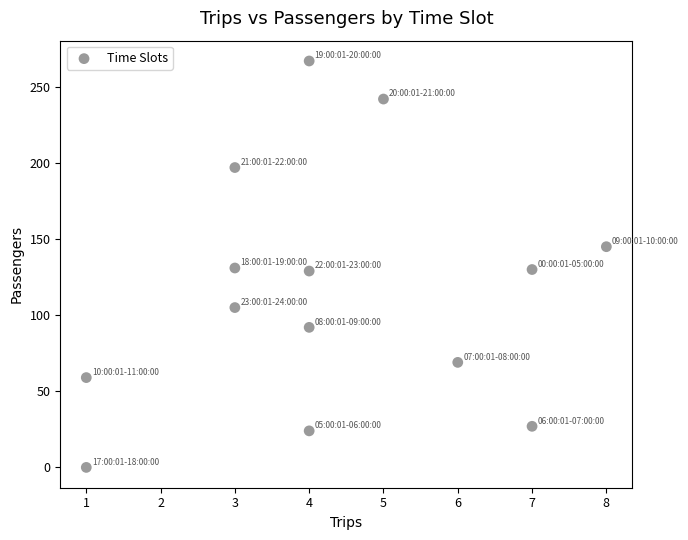

What is the range of X values (max minus min)?

7